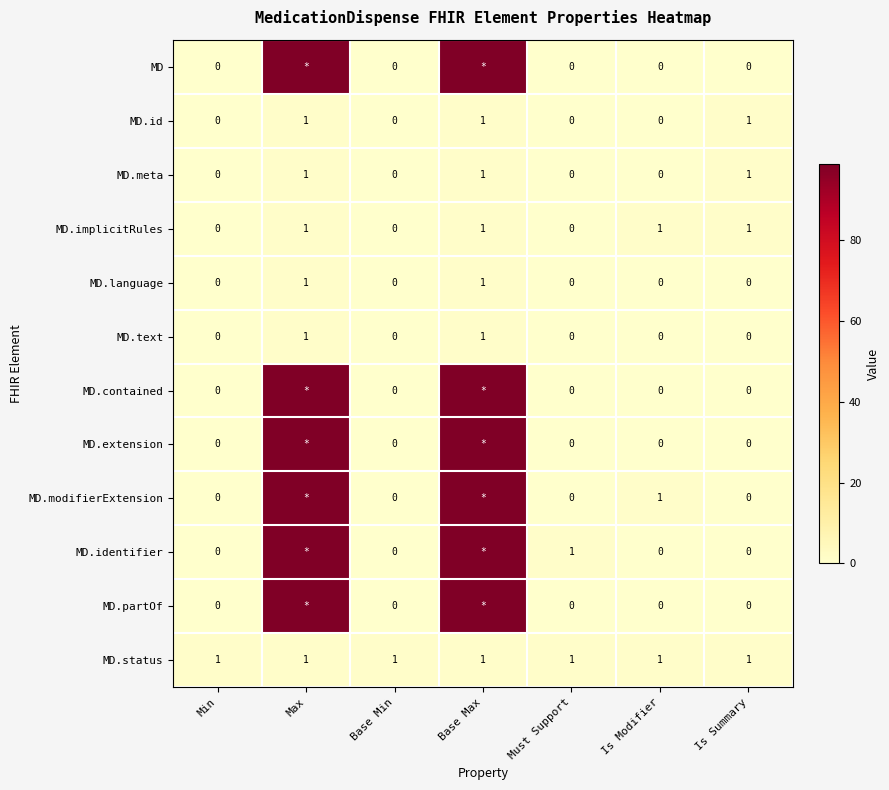

The MD.id series shows 1 at Is Summary. True or false?

True